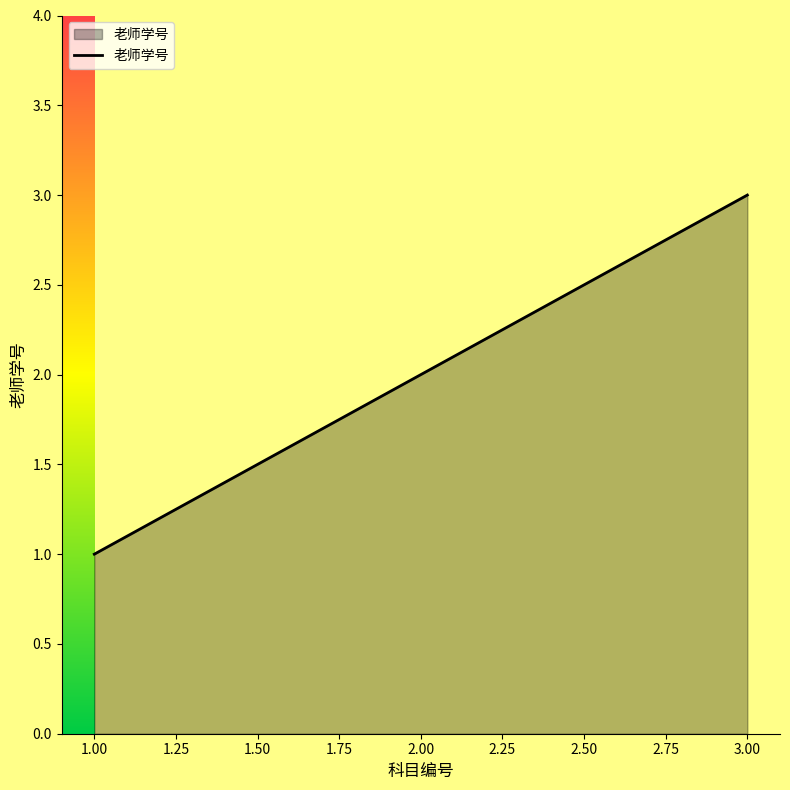

What is the maximum value shown in the chart?

3